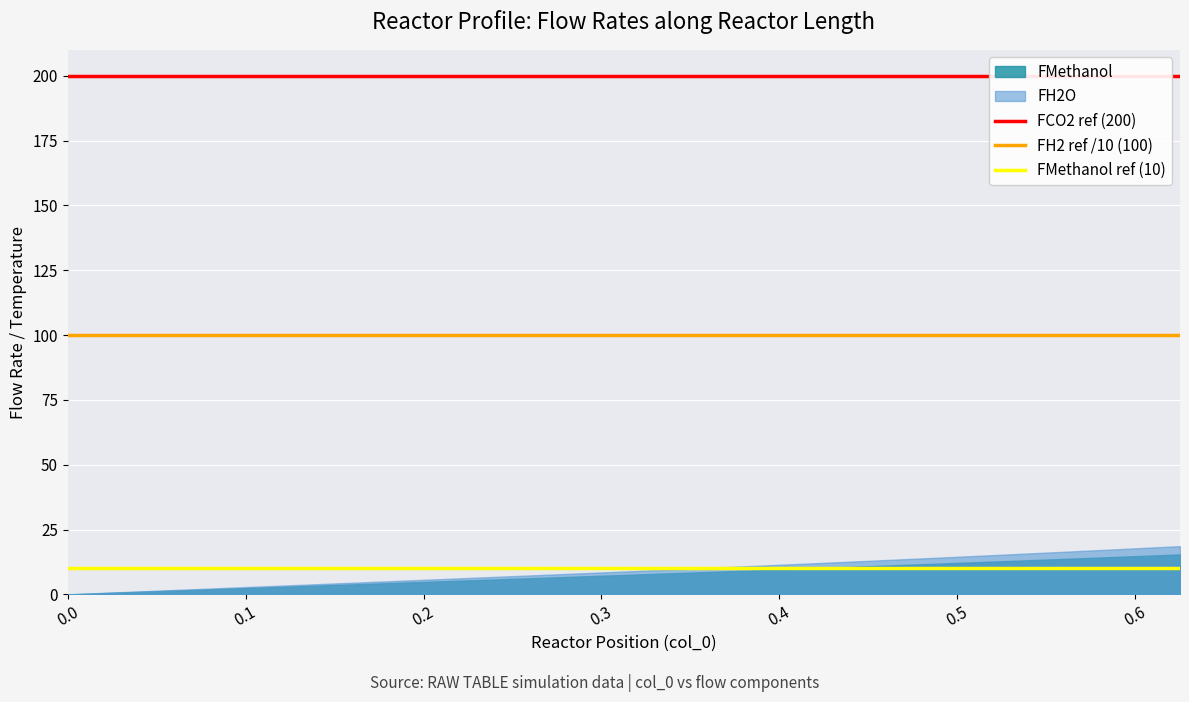

What is the maximum value for FMethanol?

15.4